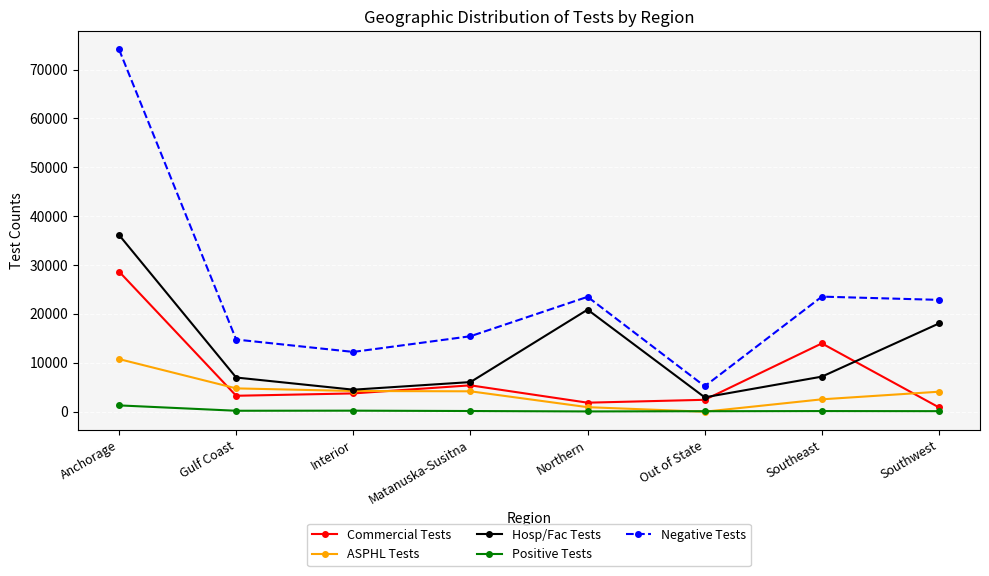

Count the number of categories in the chart.

8